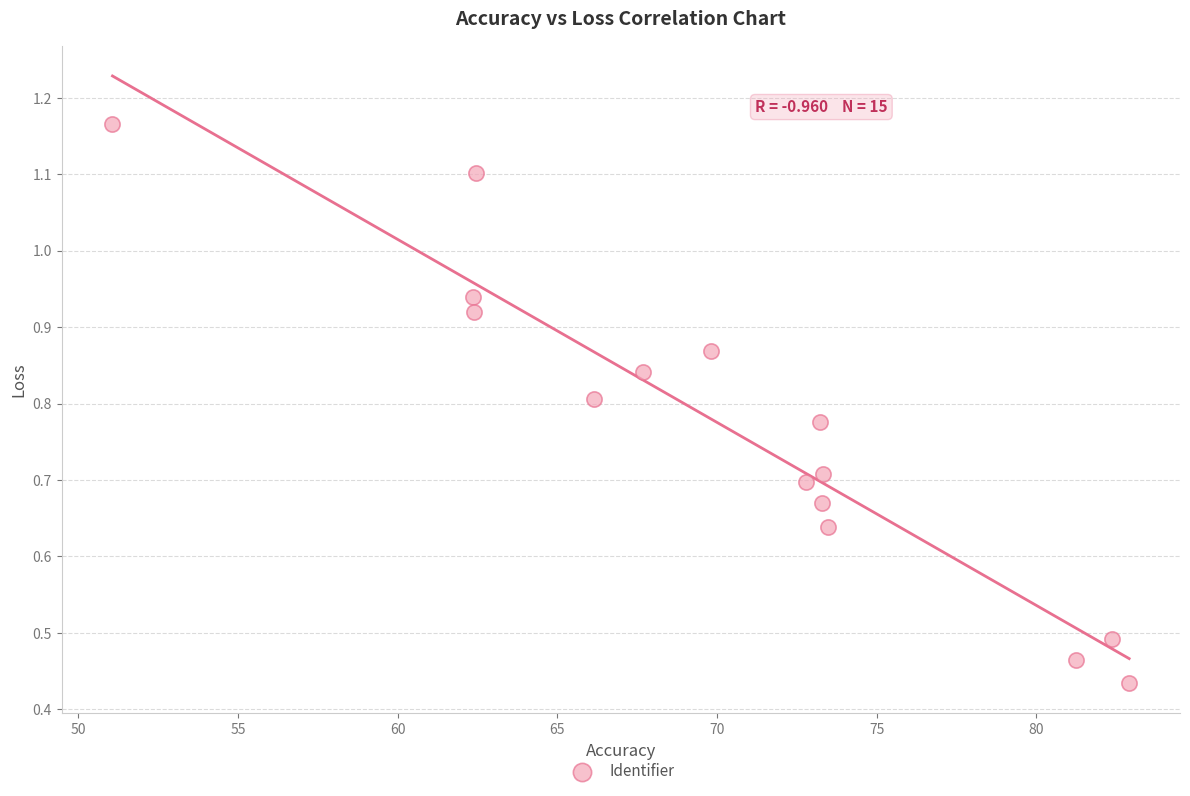

What is the range of X values (max minus min)?

31.8